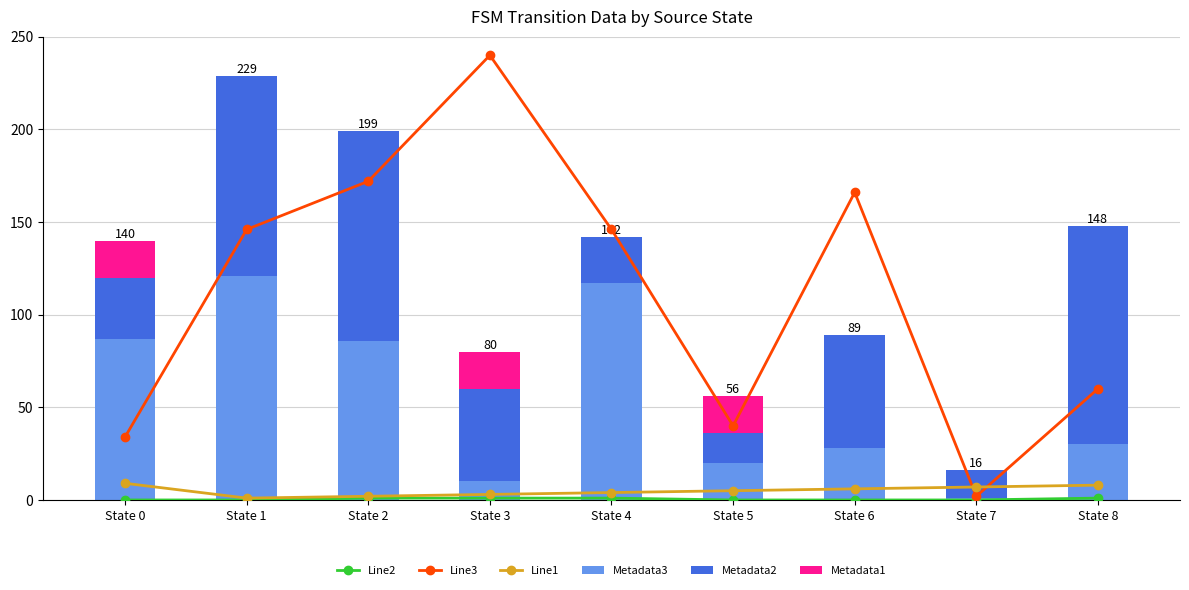

Reading left to right, extract all data points from this chart.

Line2: State 0=0	State 1=0	State 2=1	State 3=1	State 4=1	State 5=0	State 6=0	State 7=0	State 8=1
Line3: State 0=34	State 1=146	State 2=172	State 3=240	State 4=146	State 5=40	State 6=166	State 7=2	State 8=60
Line1: State 0=9	State 1=1	State 2=2	State 3=3	State 4=4	State 5=5	State 6=6	State 7=7	State 8=8
Metadata3: State 0=87	State 1=121	State 2=86	State 3=10	State 4=117	State 5=20	State 6=28	State 7=1	State 8=30
Metadata2: State 0=33	State 1=108	State 2=113	State 3=50	State 4=25	State 5=16	State 6=61	State 7=15	State 8=118
Metadata1: State 0=20	State 1=0	State 2=0	State 3=20	State 4=0	State 5=20	State 6=0	State 7=0	State 8=0